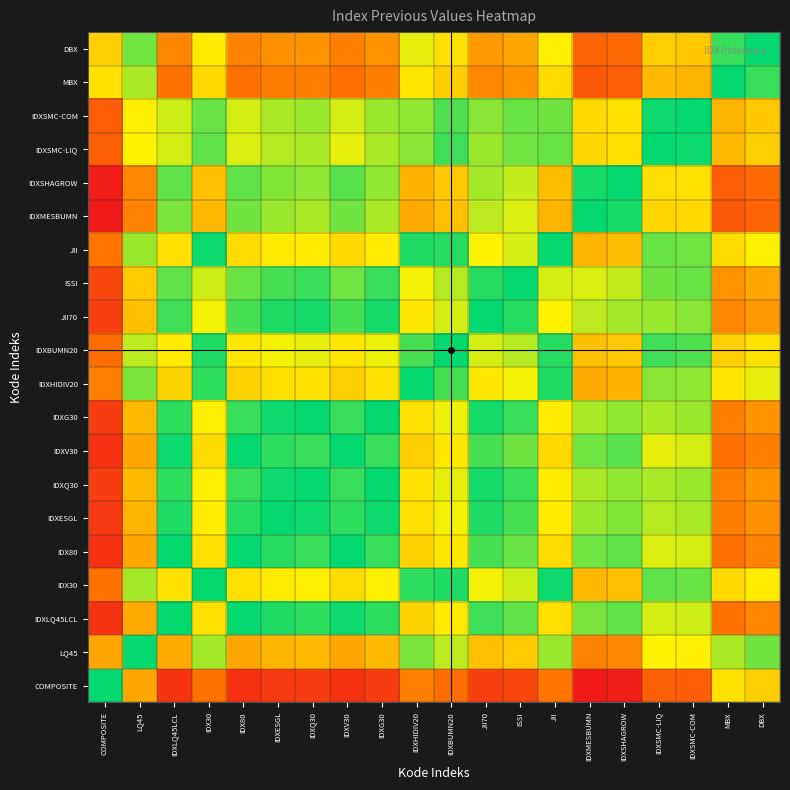

Reading left to right, what are all the values shown in this chart?

COMPOSITE: COMPOSITE=0.0	LQ45=-2.0	IDXLQ45LCL=-4.0	IDX30=-2.7	IDX80=-4.0	IDXESGL=-3.8	IDXQ30=-3.8	IDXV30=-4.0	IDXG30=-3.8	IDXHIDIV20=-2.5	IDXBUMN20=-2.8	JII70=-3.7	ISSI=-3.5	JII=-2.6	IDXMESBUMN=-4.5	IDXSHAGROW=-4.4	IDXSMC-LIQ=-3.1	IDXSMC-COM=-3.1	MBX=-1.3	DBX=-1.5
LQ45: COMPOSITE=2.0	LQ45=0.0	IDXLQ45LCL=-2.0	IDX30=-0.7	IDX80=-2.0	IDXESGL=-1.8	IDXQ30=-1.8	IDXV30=-2.0	IDXG30=-1.8	IDXHIDIV20=-0.5	IDXBUMN20=-0.8	JII70=-1.7	ISSI=-1.5	JII=-0.6	IDXMESBUMN=-2.5	IDXSHAGROW=-2.4	IDXSMC-LIQ=-1.1	IDXSMC-COM=-1.1	MBX=0.7	DBX=0.5
IDXLQ45LCL: COMPOSITE=4.0	LQ45=2.0	IDXLQ45LCL=0.0	IDX30=1.3	IDX80=-0.0	IDXESGL=0.1	IDXQ30=0.2	IDXV30=-0.0	IDXG30=0.2	IDXHIDIV20=1.5	IDXBUMN20=1.2	JII70=0.3	ISSI=0.4	JII=1.3	IDXMESBUMN=-0.5	IDXSHAGROW=-0.4	IDXSMC-LIQ=0.9	IDXSMC-COM=0.9	MBX=2.7	DBX=2.4
IDX30: COMPOSITE=2.7	LQ45=0.7	IDXLQ45LCL=-1.3	IDX30=0.0	IDX80=-1.3	IDXESGL=-1.2	IDXQ30=-1.1	IDXV30=-1.3	IDXG30=-1.1	IDXHIDIV20=0.2	IDXBUMN20=-0.1	JII70=-1.0	ISSI=-0.9	JII=0.0	IDXMESBUMN=-1.8	IDXSHAGROW=-1.7	IDXSMC-LIQ=-0.4	IDXSMC-COM=-0.4	MBX=1.4	DBX=1.2
IDX80: COMPOSITE=4.0	LQ45=2.0	IDXLQ45LCL=0.0	IDX30=1.3	IDX80=0.0	IDXESGL=0.2	IDXQ30=0.2	IDXV30=-0.0	IDXG30=0.2	IDXHIDIV20=1.5	IDXBUMN20=1.2	JII70=0.3	ISSI=0.5	JII=1.4	IDXMESBUMN=-0.5	IDXSHAGROW=-0.4	IDXSMC-LIQ=0.9	IDXSMC-COM=0.9	MBX=2.7	DBX=2.5
IDXESGL: COMPOSITE=3.8	LQ45=1.8	IDXLQ45LCL=-0.1	IDX30=1.2	IDX80=-0.2	IDXESGL=0.0	IDXQ30=0.1	IDXV30=-0.2	IDXG30=0.1	IDXHIDIV20=1.3	IDXBUMN20=1.0	JII70=0.1	ISSI=0.3	JII=1.2	IDXMESBUMN=-0.7	IDXSHAGROW=-0.6	IDXSMC-LIQ=0.8	IDXSMC-COM=0.7	MBX=2.5	DBX=2.3
IDXQ30: COMPOSITE=3.8	LQ45=1.8	IDXLQ45LCL=-0.2	IDX30=1.1	IDX80=-0.2	IDXESGL=-0.1	IDXQ30=0.0	IDXV30=-0.2	IDXG30=-0.0	IDXHIDIV20=1.3	IDXBUMN20=1.0	JII70=0.1	ISSI=0.2	JII=1.1	IDXMESBUMN=-0.7	IDXSHAGROW=-0.6	IDXSMC-LIQ=0.7	IDXSMC-COM=0.7	MBX=2.5	DBX=2.3
IDXV30: COMPOSITE=4.0	LQ45=2.0	IDXLQ45LCL=0.0	IDX30=1.3	IDX80=0.0	IDXESGL=0.2	IDXQ30=0.2	IDXV30=0.0	IDXG30=0.2	IDXHIDIV20=1.5	IDXBUMN20=1.2	JII70=0.3	ISSI=0.5	JII=1.4	IDXMESBUMN=-0.5	IDXSHAGROW=-0.4	IDXSMC-LIQ=0.9	IDXSMC-COM=0.9	MBX=2.7	DBX=2.5
IDXG30: COMPOSITE=3.8	LQ45=1.8	IDXLQ45LCL=-0.2	IDX30=1.1	IDX80=-0.2	IDXESGL=-0.1	IDXQ30=0.0	IDXV30=-0.2	IDXG30=0.0	IDXHIDIV20=1.3	IDXBUMN20=1.0	JII70=0.1	ISSI=0.2	JII=1.1	IDXMESBUMN=-0.7	IDXSHAGROW=-0.6	IDXSMC-LIQ=0.7	IDXSMC-COM=0.7	MBX=2.5	DBX=2.3
IDXHIDIV20: COMPOSITE=2.5	LQ45=0.5	IDXLQ45LCL=-1.5	IDX30=-0.2	IDX80=-1.5	IDXESGL=-1.3	IDXQ30=-1.3	IDXV30=-1.5	IDXG30=-1.3	IDXHIDIV20=0.0	IDXBUMN20=-0.3	JII70=-1.2	ISSI=-1.0	JII=-0.1	IDXMESBUMN=-2.0	IDXSHAGROW=-1.9	IDXSMC-LIQ=-0.6	IDXSMC-COM=-0.6	MBX=1.2	DBX=1.0
IDXBUMN20: COMPOSITE=2.8	LQ45=0.8	IDXLQ45LCL=-1.2	IDX30=0.1	IDX80=-1.2	IDXESGL=-1.0	IDXQ30=-1.0	IDXV30=-1.2	IDXG30=-1.0	IDXHIDIV20=0.3	IDXBUMN20=0.0	JII70=-0.9	ISSI=-0.8	JII=0.2	IDXMESBUMN=-1.7	IDXSHAGROW=-1.6	IDXSMC-LIQ=-0.3	IDXSMC-COM=-0.3	MBX=1.5	DBX=1.3
JII70: COMPOSITE=3.7	LQ45=1.7	IDXLQ45LCL=-0.3	IDX30=1.0	IDX80=-0.3	IDXESGL=-0.1	IDXQ30=-0.1	IDXV30=-0.3	IDXG30=-0.1	IDXHIDIV20=1.2	IDXBUMN20=0.9	JII70=0.0	ISSI=0.2	JII=1.1	IDXMESBUMN=-0.8	IDXSHAGROW=-0.7	IDXSMC-LIQ=0.6	IDXSMC-COM=0.6	MBX=2.4	DBX=2.2
ISSI: COMPOSITE=3.5	LQ45=1.5	IDXLQ45LCL=-0.4	IDX30=0.9	IDX80=-0.5	IDXESGL=-0.3	IDXQ30=-0.2	IDXV30=-0.5	IDXG30=-0.2	IDXHIDIV20=1.0	IDXBUMN20=0.8	JII70=-0.2	ISSI=0.0	JII=0.9	IDXMESBUMN=-0.9	IDXSHAGROW=-0.8	IDXSMC-LIQ=0.5	IDXSMC-COM=0.4	MBX=2.3	DBX=2.0
JII: COMPOSITE=2.6	LQ45=0.6	IDXLQ45LCL=-1.3	IDX30=-0.0	IDX80=-1.4	IDXESGL=-1.2	IDXQ30=-1.1	IDXV30=-1.4	IDXG30=-1.1	IDXHIDIV20=0.1	IDXBUMN20=-0.2	JII70=-1.1	ISSI=-0.9	JII=0.0	IDXMESBUMN=-1.8	IDXSHAGROW=-1.7	IDXSMC-LIQ=-0.4	IDXSMC-COM=-0.5	MBX=1.4	DBX=1.1
IDXMESBUMN: COMPOSITE=4.5	LQ45=2.5	IDXLQ45LCL=0.5	IDX30=1.8	IDX80=0.5	IDXESGL=0.7	IDXQ30=0.7	IDXV30=0.5	IDXG30=0.7	IDXHIDIV20=2.0	IDXBUMN20=1.7	JII70=0.8	ISSI=0.9	JII=1.8	IDXMESBUMN=0.0	IDXSHAGROW=0.1	IDXSMC-LIQ=1.4	IDXSMC-COM=1.4	MBX=3.2	DBX=3.0
IDXSHAGROW: COMPOSITE=4.4	LQ45=2.4	IDXLQ45LCL=0.4	IDX30=1.7	IDX80=0.4	IDXESGL=0.6	IDXQ30=0.6	IDXV30=0.4	IDXG30=0.6	IDXHIDIV20=1.9	IDXBUMN20=1.6	JII70=0.7	ISSI=0.8	JII=1.7	IDXMESBUMN=-0.1	IDXSHAGROW=0.0	IDXSMC-LIQ=1.3	IDXSMC-COM=1.3	MBX=3.1	DBX=2.9
IDXSMC-LIQ: COMPOSITE=3.1	LQ45=1.1	IDXLQ45LCL=-0.9	IDX30=0.4	IDX80=-0.9	IDXESGL=-0.8	IDXQ30=-0.7	IDXV30=-0.9	IDXG30=-0.7	IDXHIDIV20=0.6	IDXBUMN20=0.3	JII70=-0.6	ISSI=-0.5	JII=0.4	IDXMESBUMN=-1.4	IDXSHAGROW=-1.3	IDXSMC-LIQ=0.0	IDXSMC-COM=-0.1	MBX=1.8	DBX=1.5
IDXSMC-COM: COMPOSITE=3.1	LQ45=1.1	IDXLQ45LCL=-0.9	IDX30=0.4	IDX80=-0.9	IDXESGL=-0.7	IDXQ30=-0.7	IDXV30=-0.9	IDXG30=-0.7	IDXHIDIV20=0.6	IDXBUMN20=0.3	JII70=-0.6	ISSI=-0.4	JII=0.5	IDXMESBUMN=-1.4	IDXSHAGROW=-1.3	IDXSMC-LIQ=0.1	IDXSMC-COM=0.0	MBX=1.8	DBX=1.6
MBX: COMPOSITE=1.3	LQ45=-0.7	IDXLQ45LCL=-2.7	IDX30=-1.4	IDX80=-2.7	IDXESGL=-2.5	IDXQ30=-2.5	IDXV30=-2.7	IDXG30=-2.5	IDXHIDIV20=-1.2	IDXBUMN20=-1.5	JII70=-2.4	ISSI=-2.3	JII=-1.4	IDXMESBUMN=-3.2	IDXSHAGROW=-3.1	IDXSMC-LIQ=-1.8	IDXSMC-COM=-1.8	MBX=0.0	DBX=-0.2
DBX: COMPOSITE=1.5	LQ45=-0.5	IDXLQ45LCL=-2.4	IDX30=-1.2	IDX80=-2.5	IDXESGL=-2.3	IDXQ30=-2.3	IDXV30=-2.5	IDXG30=-2.3	IDXHIDIV20=-1.0	IDXBUMN20=-1.3	JII70=-2.2	ISSI=-2.0	JII=-1.1	IDXMESBUMN=-3.0	IDXSHAGROW=-2.9	IDXSMC-LIQ=-1.5	IDXSMC-COM=-1.6	MBX=0.2	DBX=0.0